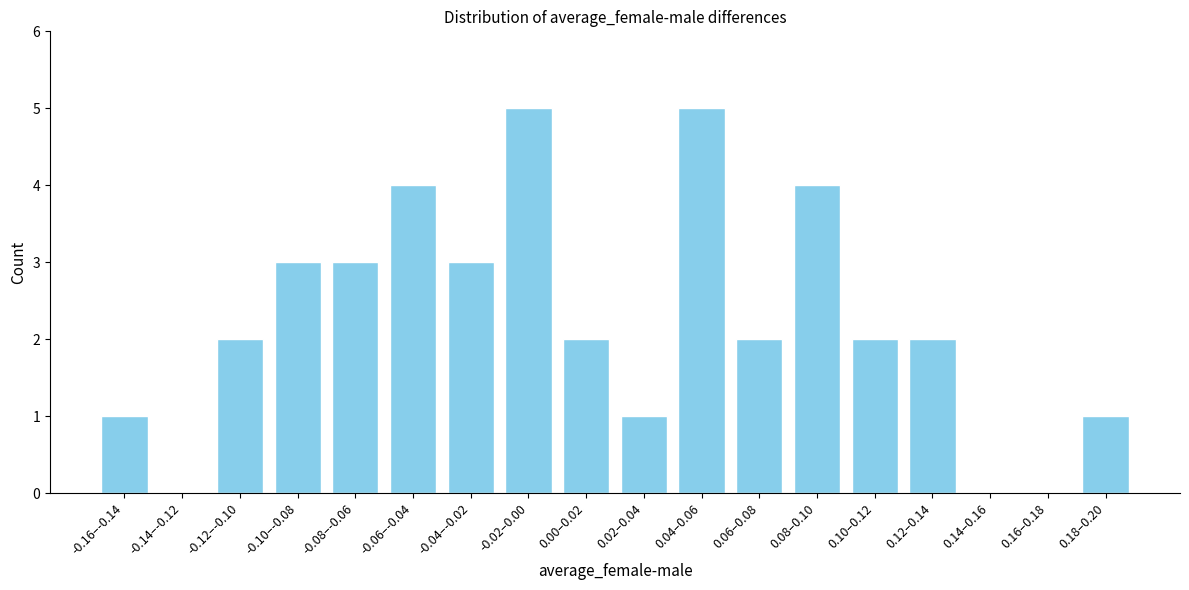

Reading right to left, what are all the values shown in this chart?

0.18–0.20=1	0.16–0.18=0	0.14–0.16=0	0.12–0.14=2	0.10–0.12=2	0.08–0.10=4	0.06–0.08=2	0.04–0.06=5	0.02–0.04=1	0.00–0.02=2	-0.02–0.00=5	-0.04–-0.02=3	-0.06–-0.04=4	-0.08–-0.06=3	-0.10–-0.08=3	-0.12–-0.10=2	-0.14–-0.12=0	-0.16–-0.14=1